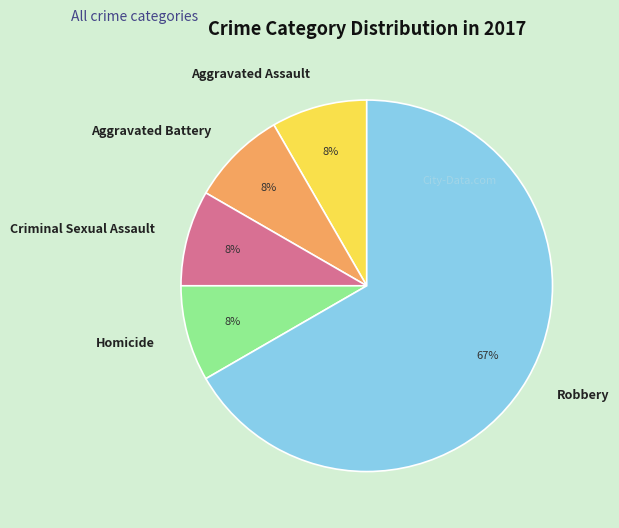

What percentage is the Homicide slice, to the nearest percent?

8%